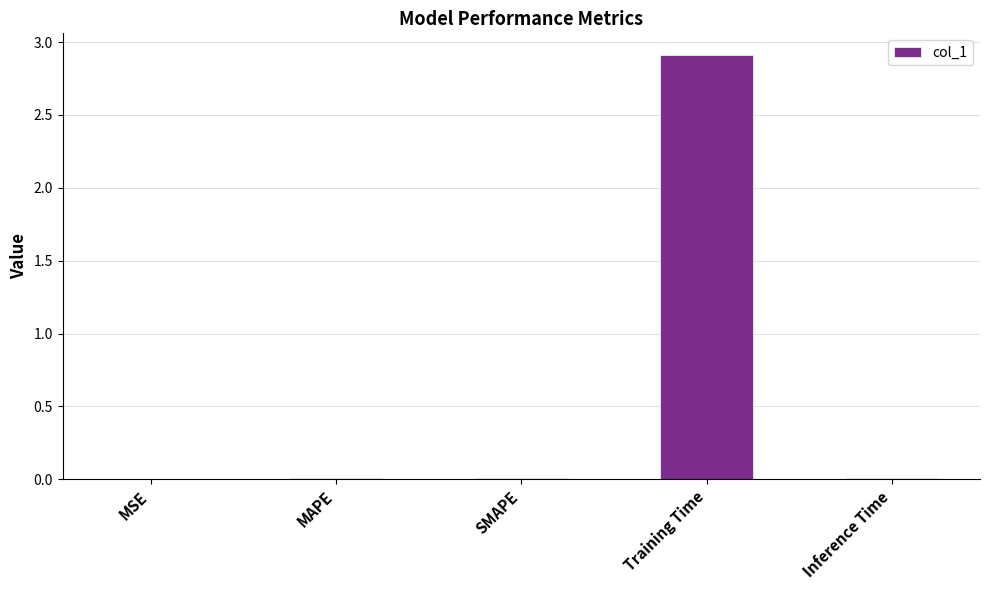

Which label corresponds to the largest value in the chart?

Training Time